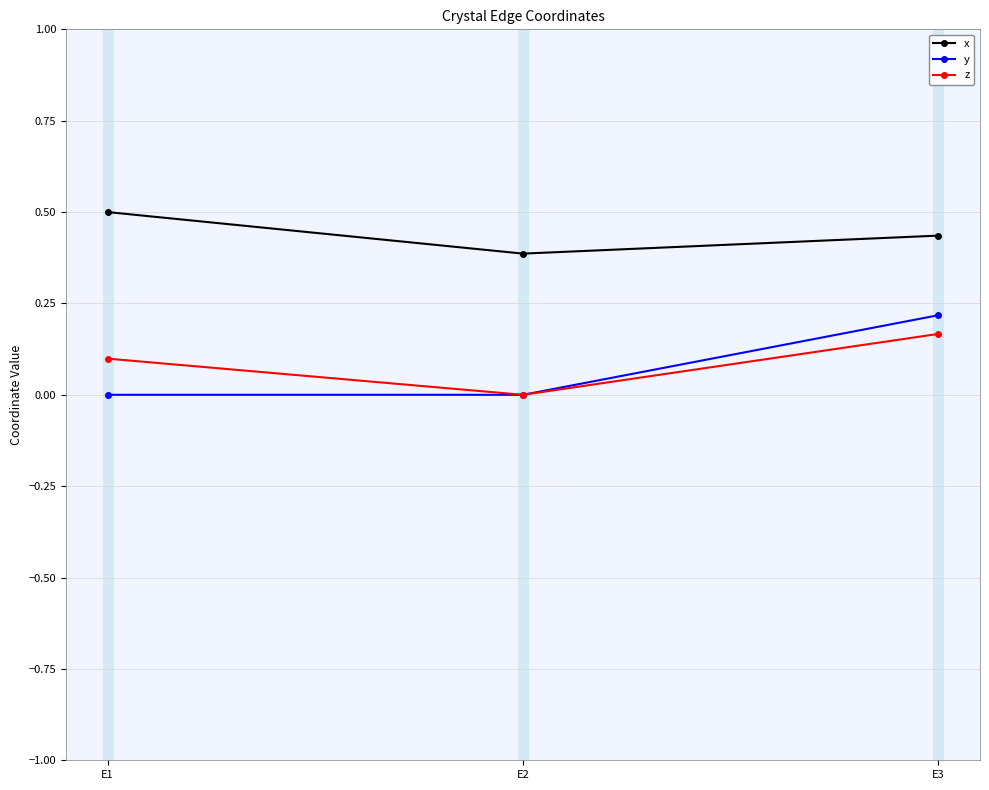

Between E1 and E2, which series saw the biggest shift?

x